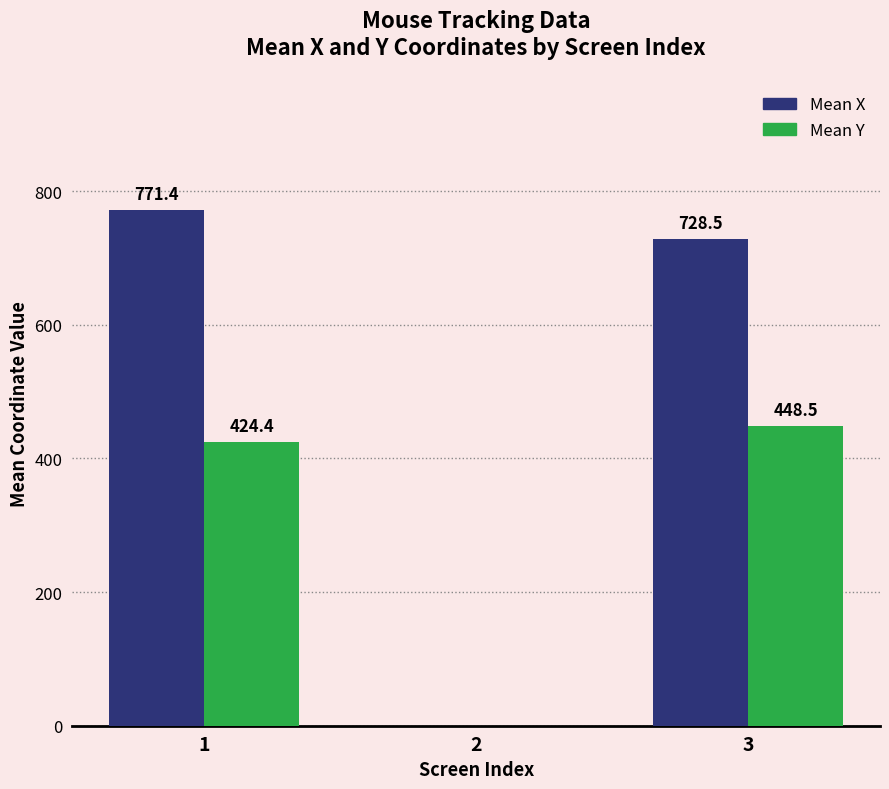

Which series changed the most between 1 and 3?

Mean X